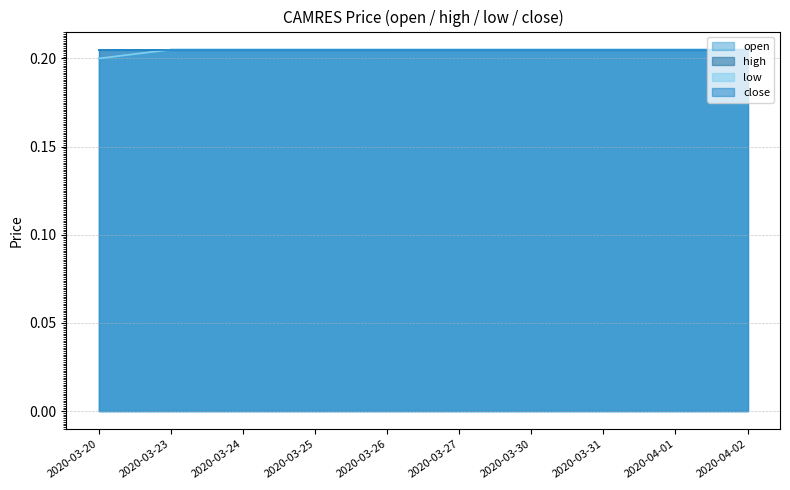

Where is low nearest to the value 0?

2020-03-20